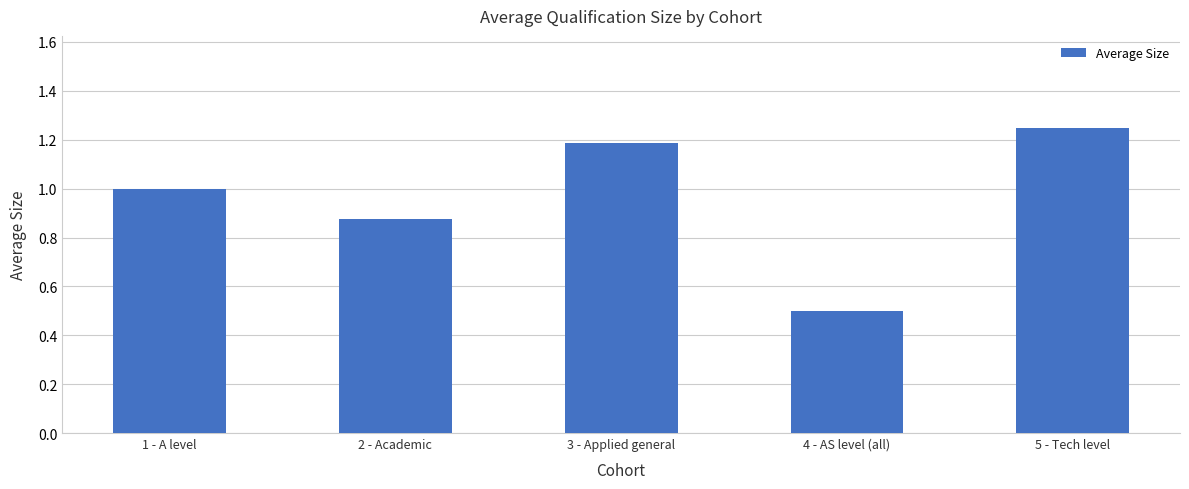

Count the number of categories in the chart.

5